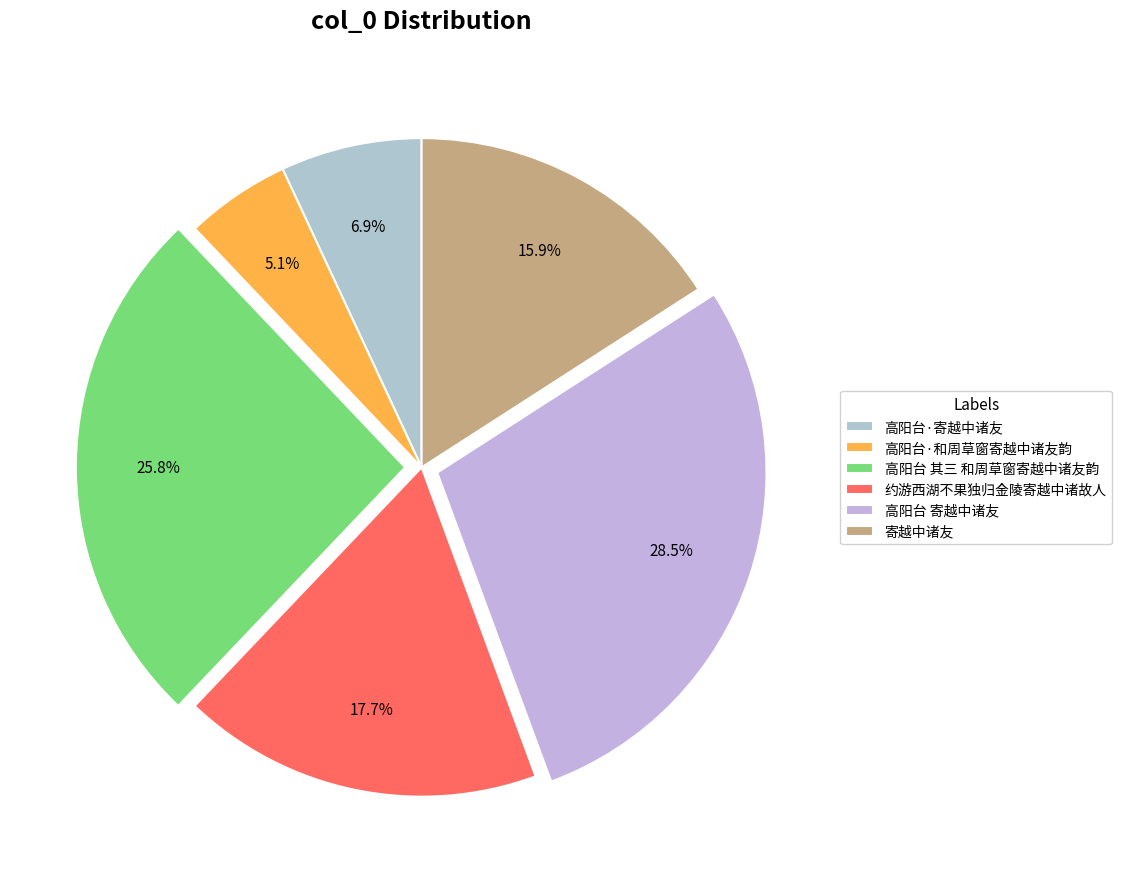

Between 高阳台 其三 和周草窗寄越中诸友韵 and 高阳台·寄越中诸友, which is larger?

高阳台 其三 和周草窗寄越中诸友韵